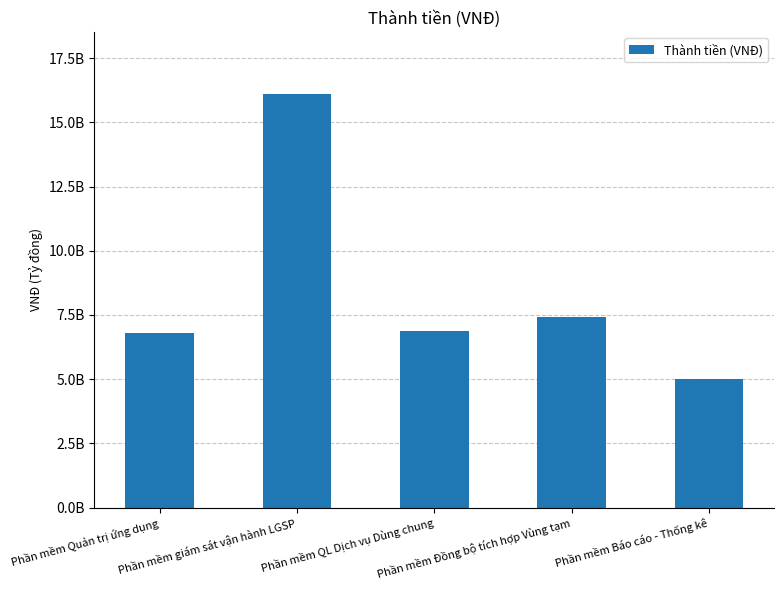

Reading left to right, extract all data points from this chart.

Phần mềm Quản trị ứng dụng=6779011000	Phần mềm giám sát vận hành LGSP=16098350000	Phần mềm QL Dịch vụ Dùng chung=6886957000	Phần mềm Đồng bộ tích hợp Vùng tạm=7426686000	Phần mềm Báo cáo - Thống kê=4994302000